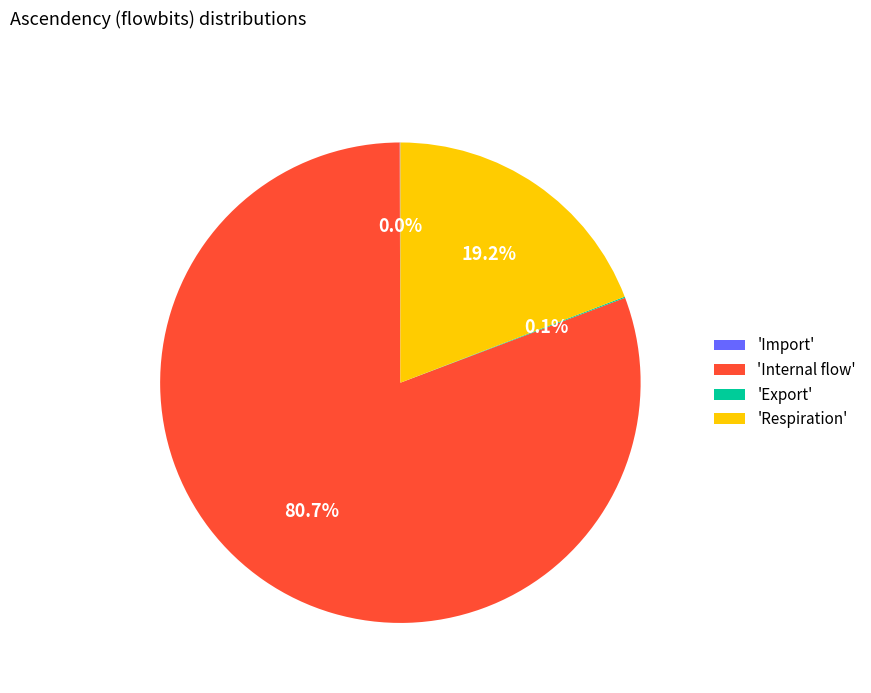

Which has a higher value, 'Respiration' or 'Internal flow'?

'Internal flow'